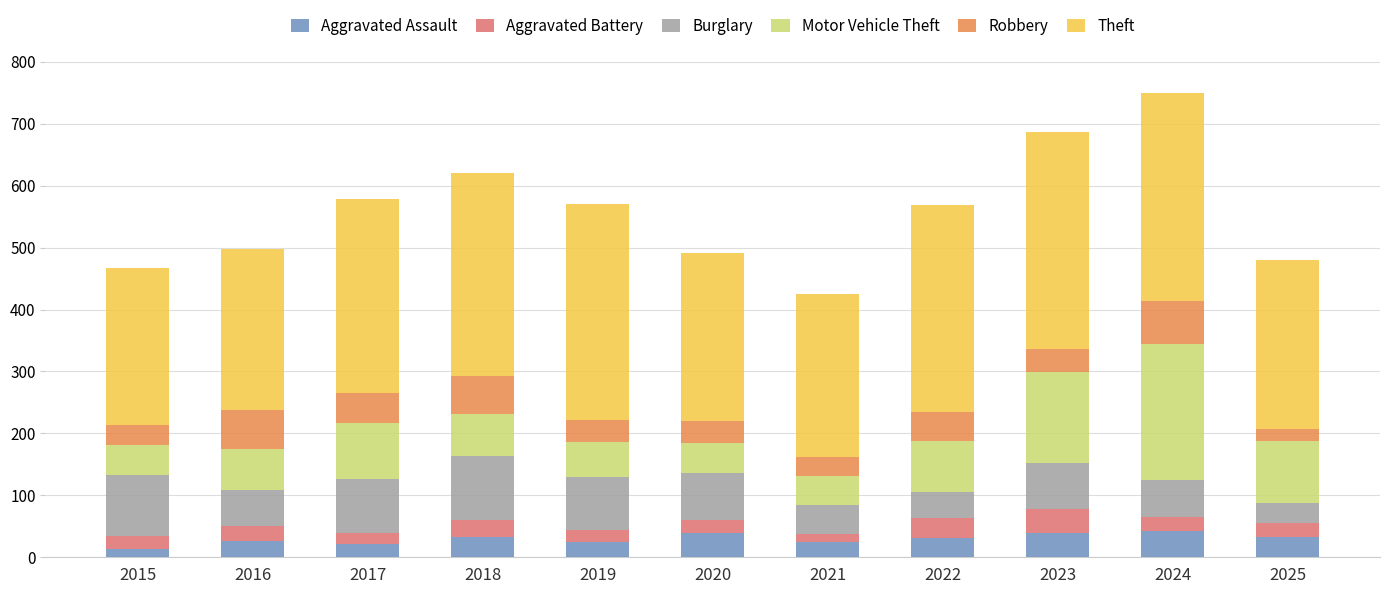

What is the total value across all series at 2018?

620